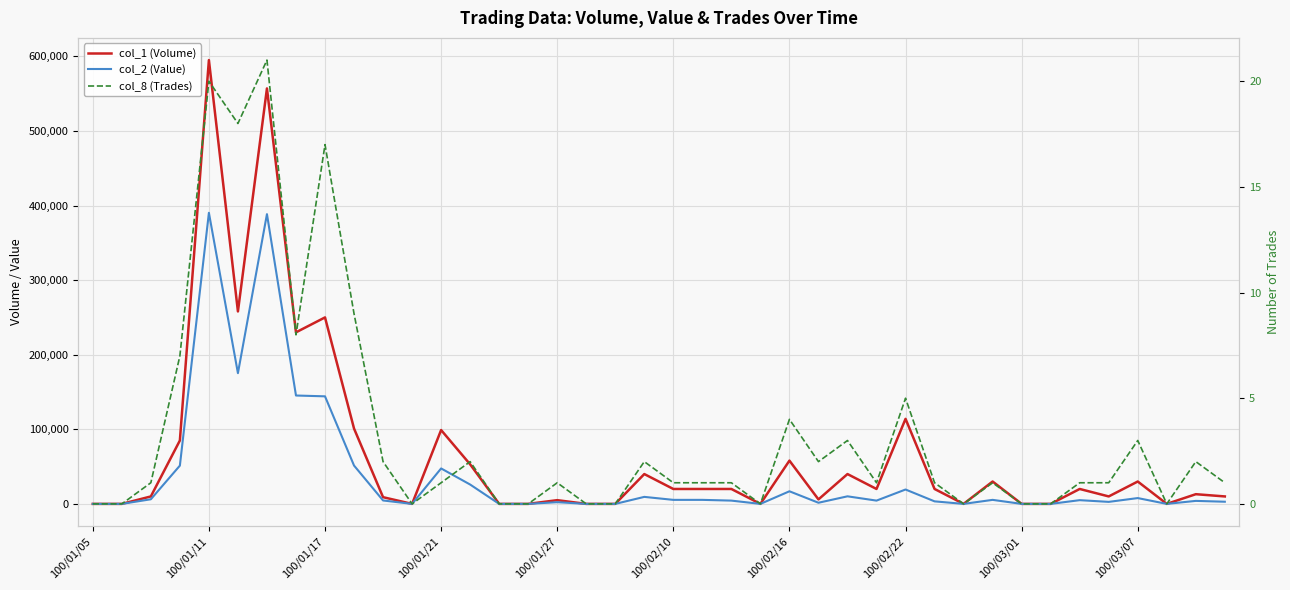

What position from the right is 100/02/22?

12